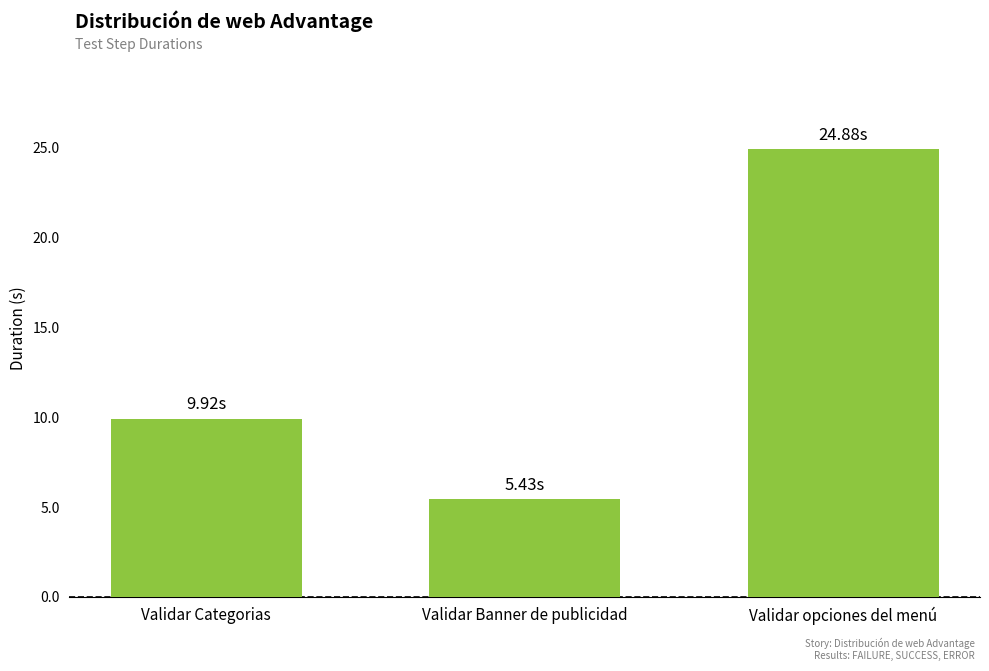

Is it true that the value at Validar opciones del menú is 24.9?

True